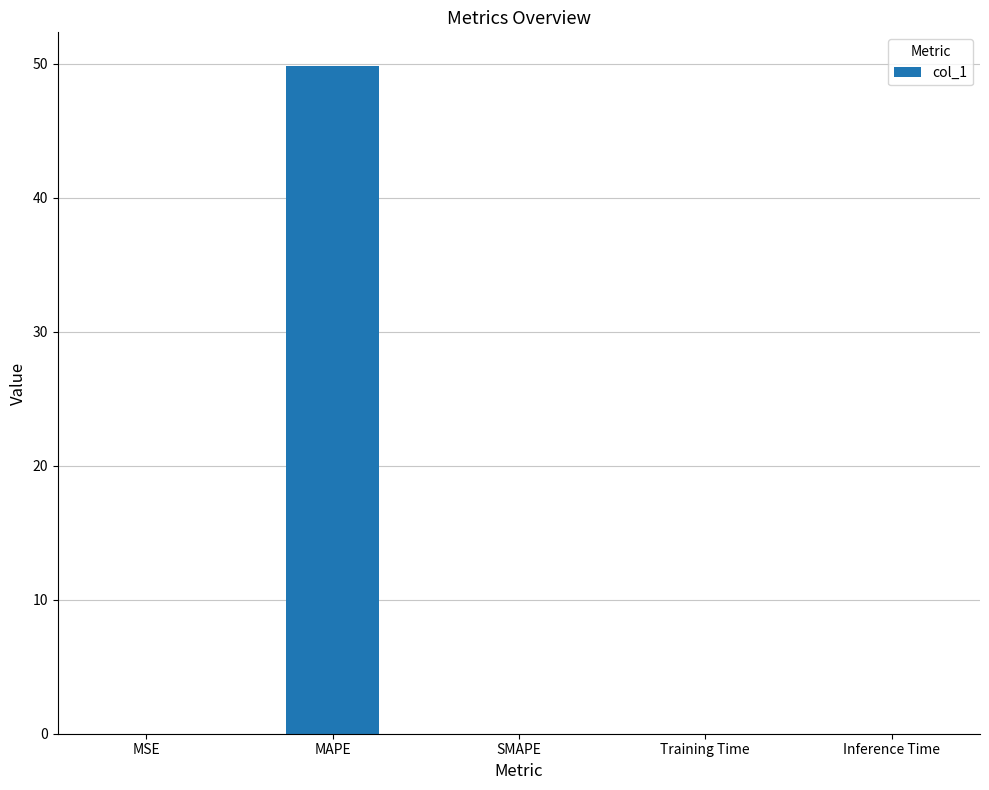

What is the sum of all values?

49.9